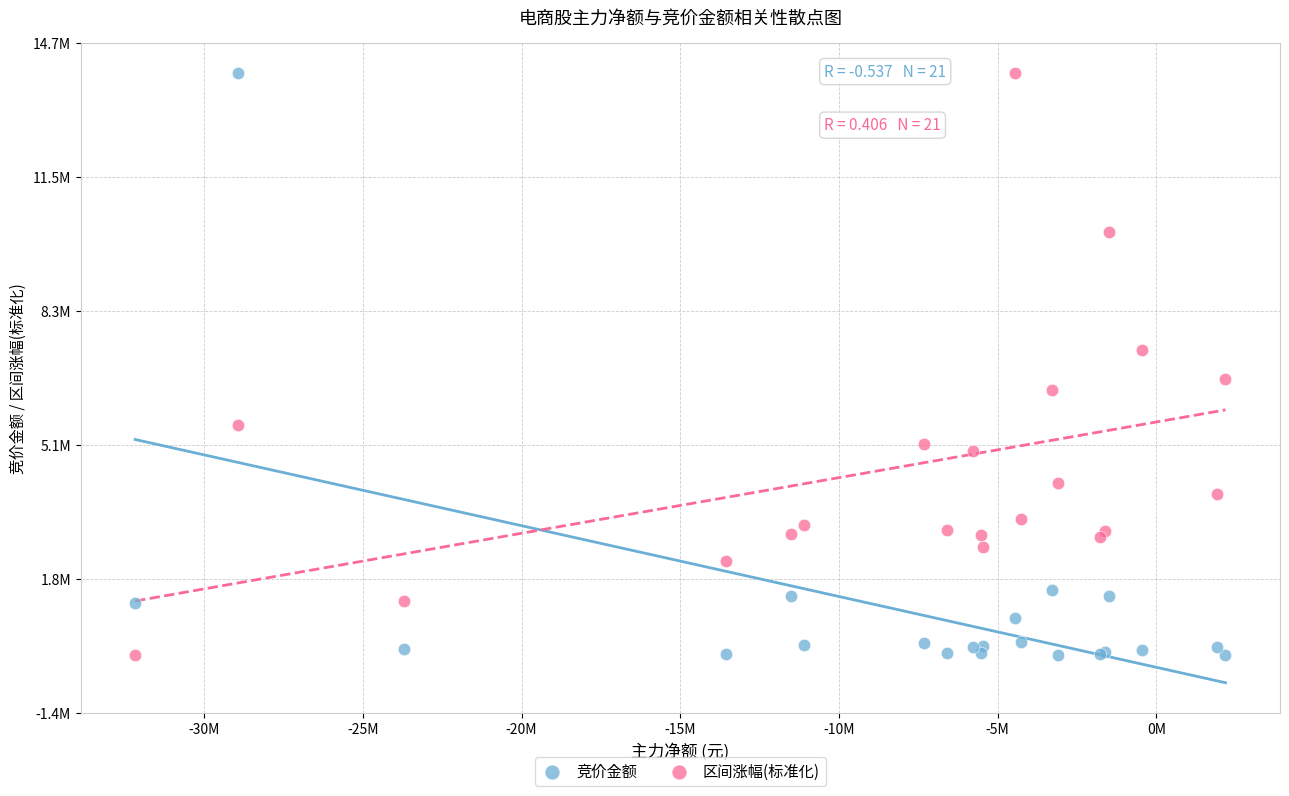

What are all the series names shown in the legend?

竞价金额, 区间涨幅(标准化)